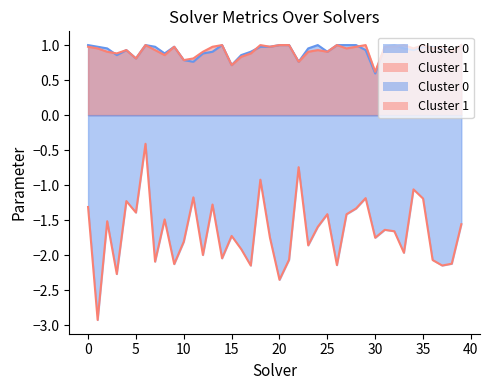

True or false: amount_runtime and label_ranking_acc intersect in this chart.

False